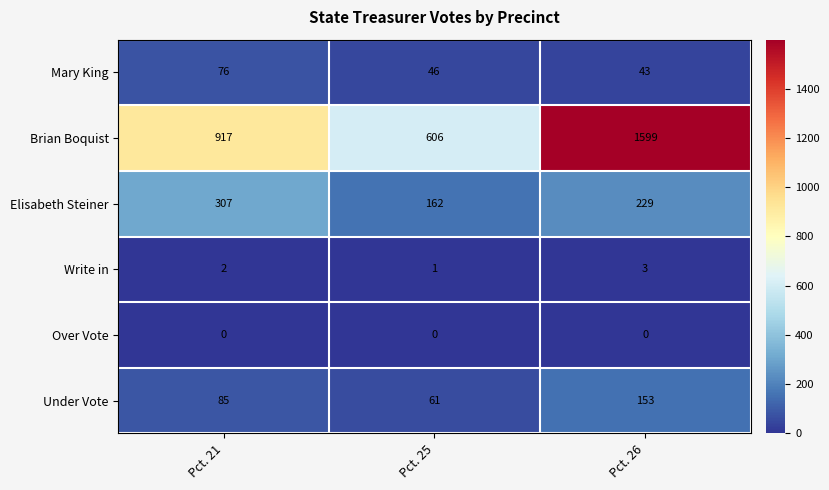

How many Elisabeth Steiner values are between 162 and 307?

3